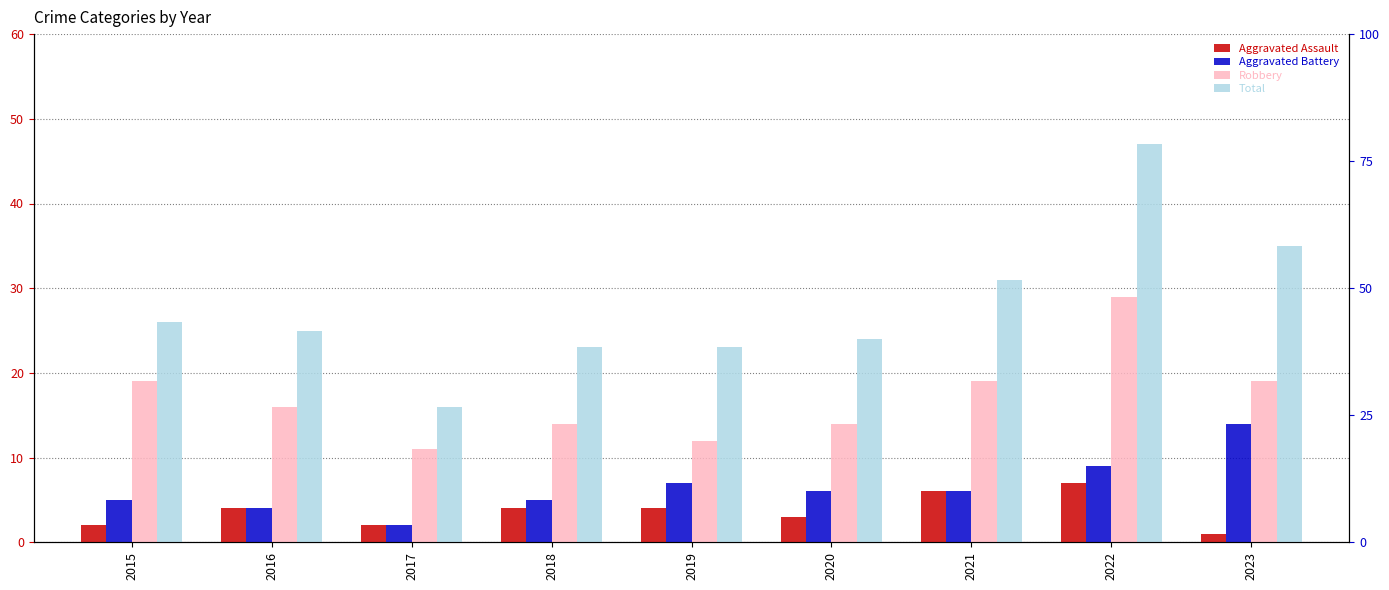

What is the spread (max minus min) of values at 2021?

25